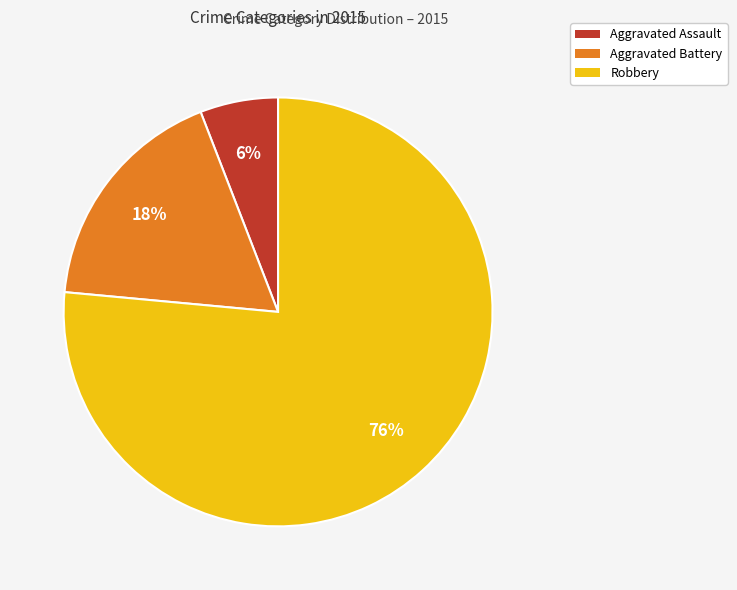

Do Robbery and Aggravated Assault together represent more than half of the pie?

Yes